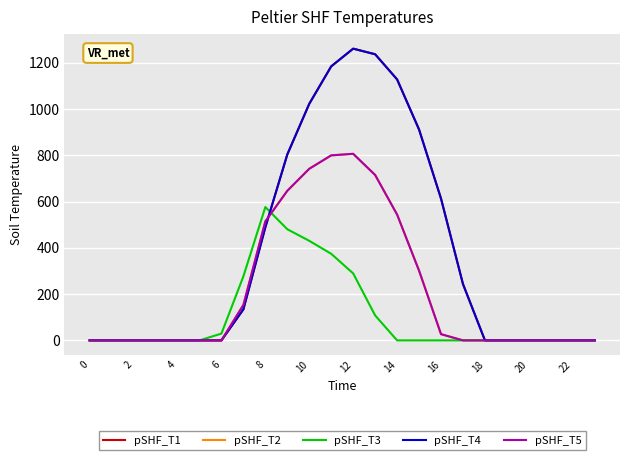

Is this an area chart (filled region under the line)?

No